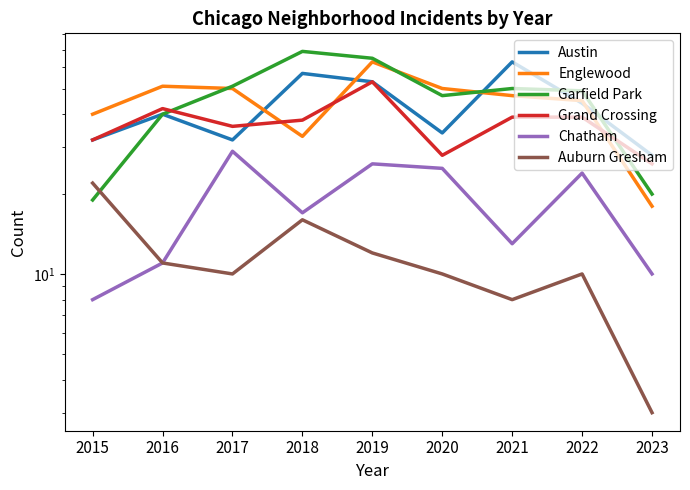

Is the value of Austin at 2023 greater than the value of Garfield Park at 2015?

Yes